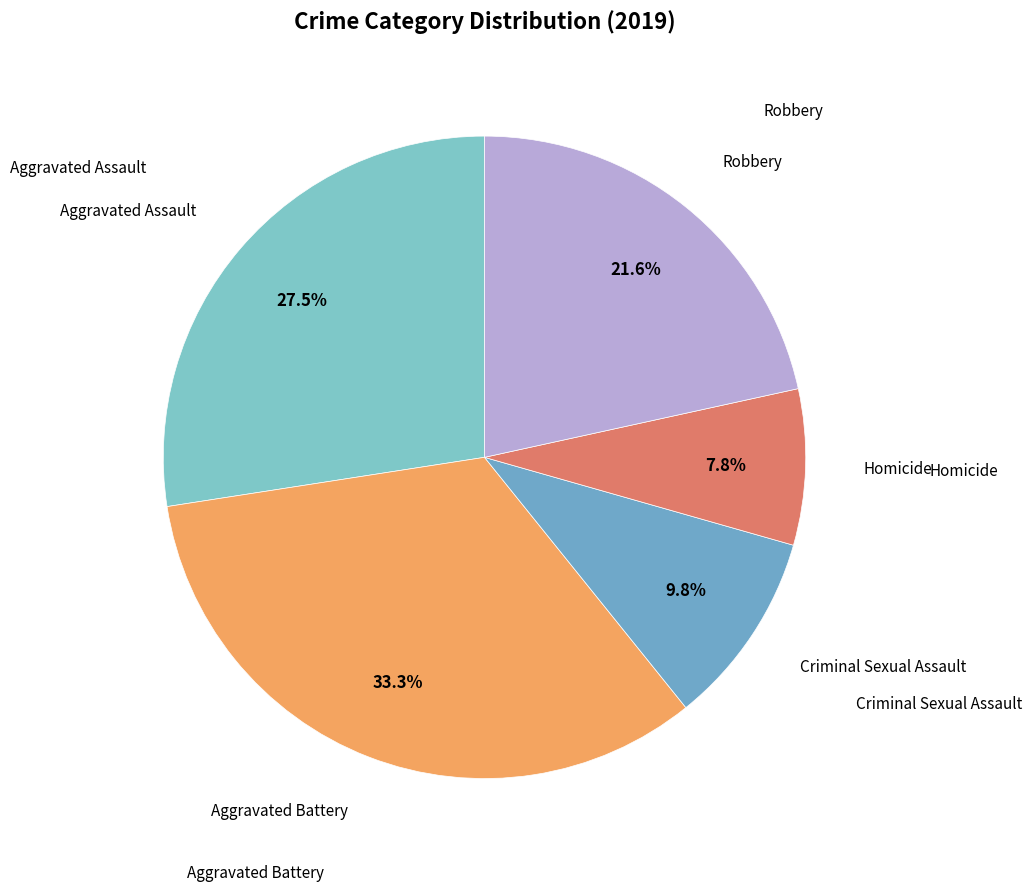

Approximately how many times larger is the value at Aggravated Battery compared to Robbery?

1.5